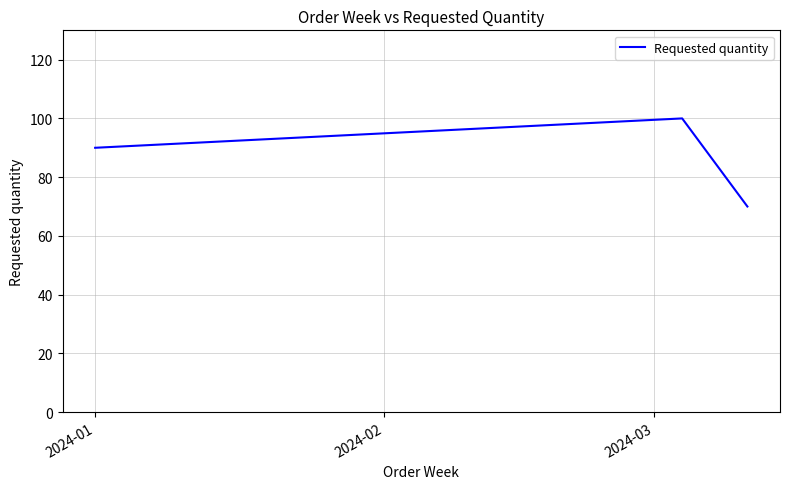

What is the minimum value shown in the chart?

70